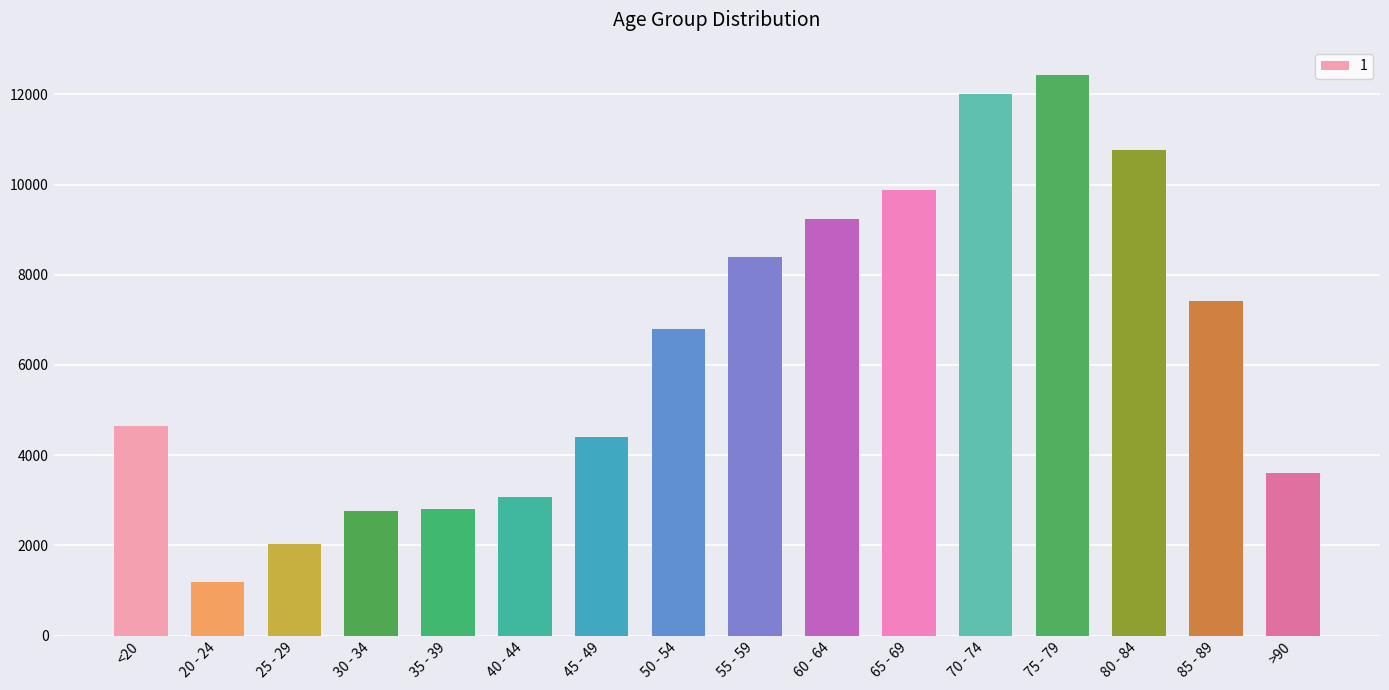

Which has a higher value, 25 - 29 or 30 - 34?

30 - 34